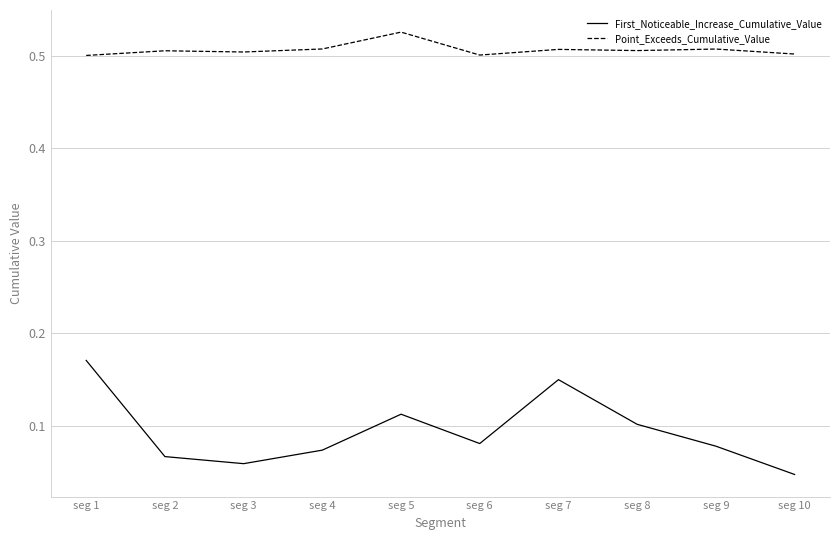

The First_Noticeable_Increase_Cumulative_Value series shows 0.2 at seg 5. True or false?

False